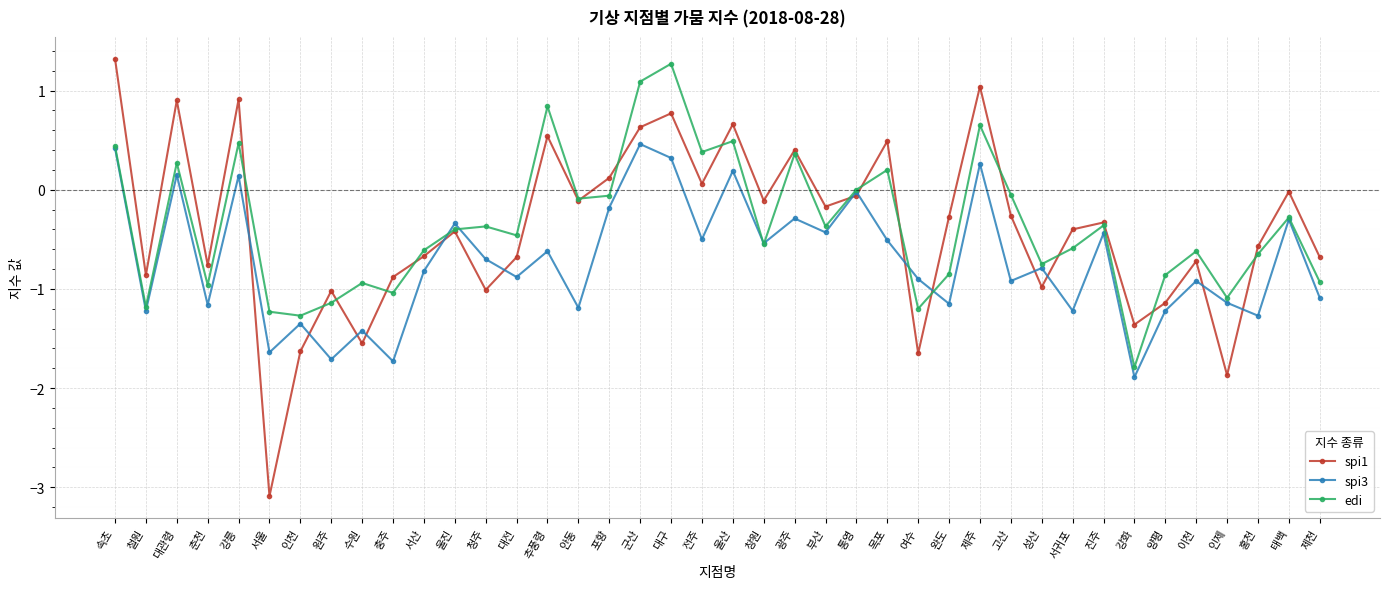

How many lines are shown in the chart?

3